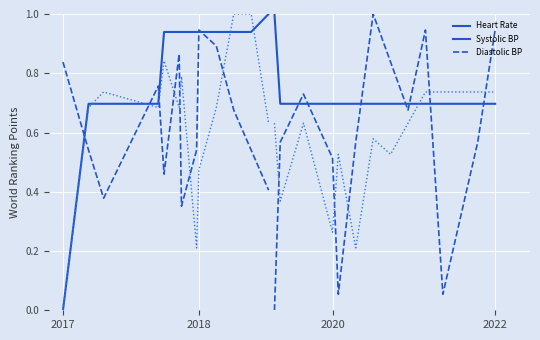

Where do Heart Rate and Systolic BP first cross each other?

2017 and 2018